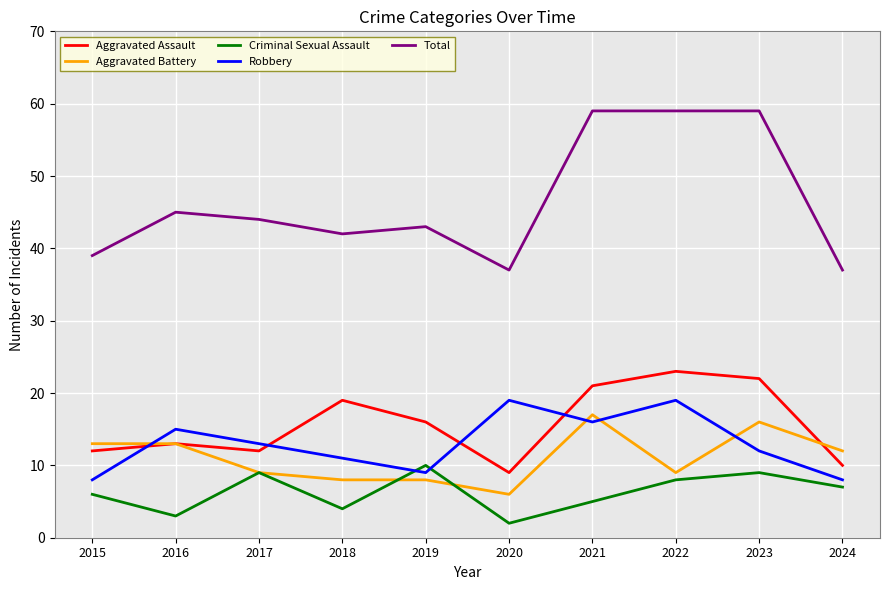

Where does the Aggravated Battery series first go above 12?

2015